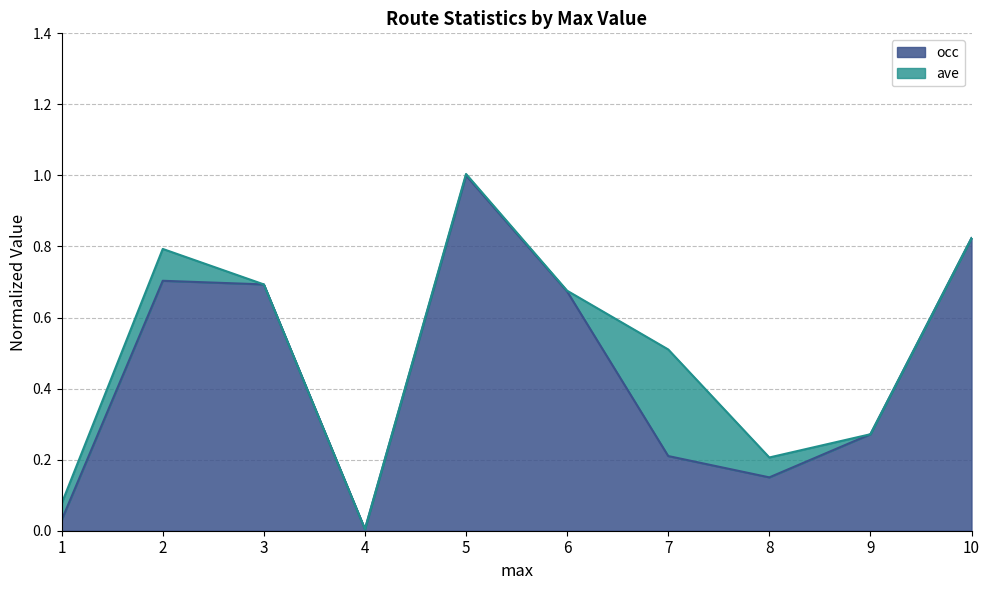

What is the sum of all values?

4.6